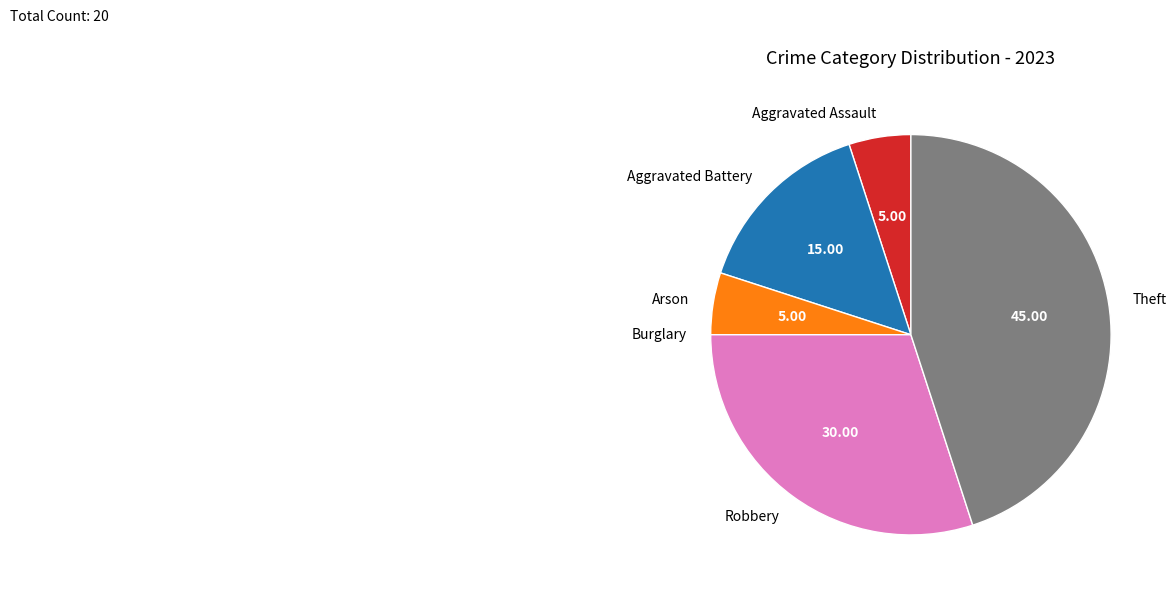

Is it true that Theft is 37% of the pie?

False